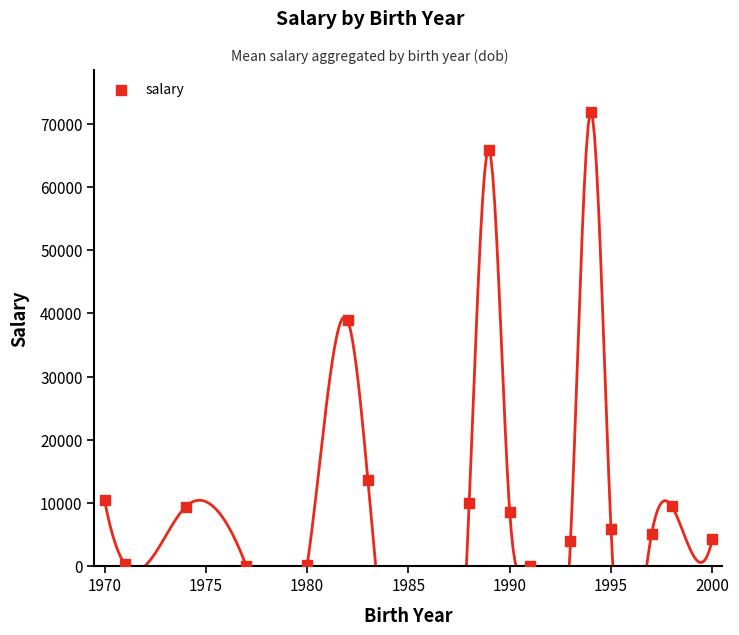

What Y value in the scatter plot is closest to 35975?

38909.2